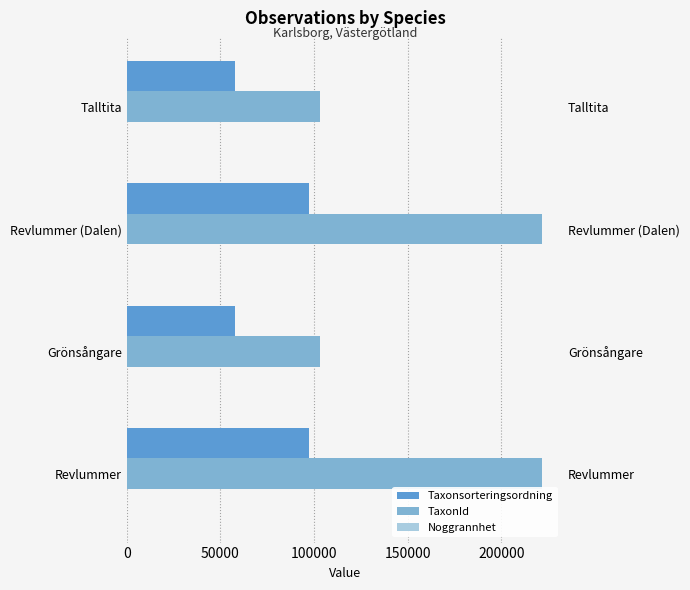

The Noggrannhet series shows 30 at 50000. True or false?

True